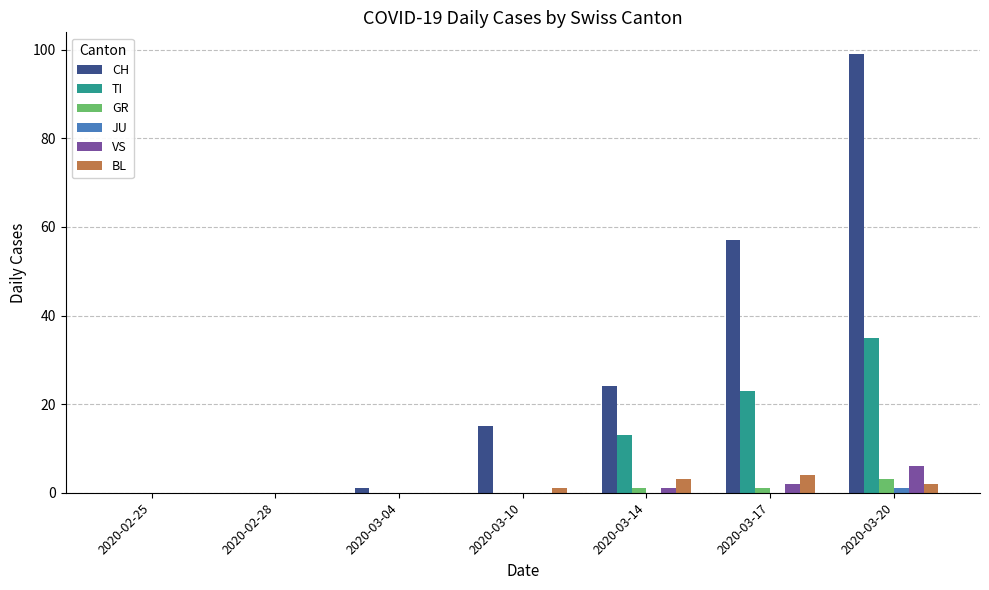

Which series has the largest total across all categories?

CH